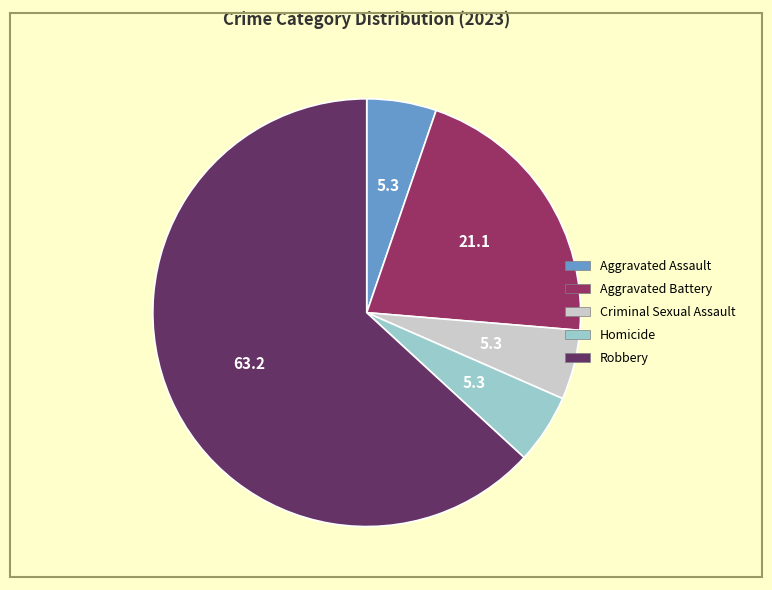

Do Robbery and Homicide together represent more than half of the pie?

Yes